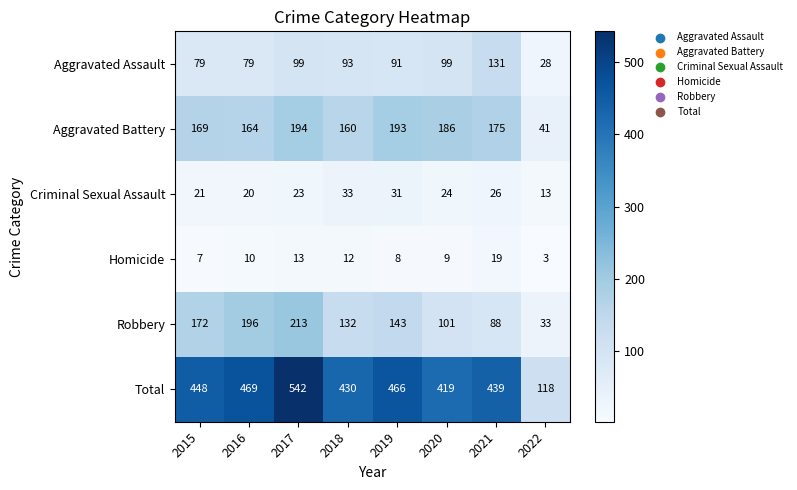

What is the difference between the highest and lowest values at 2016?

459